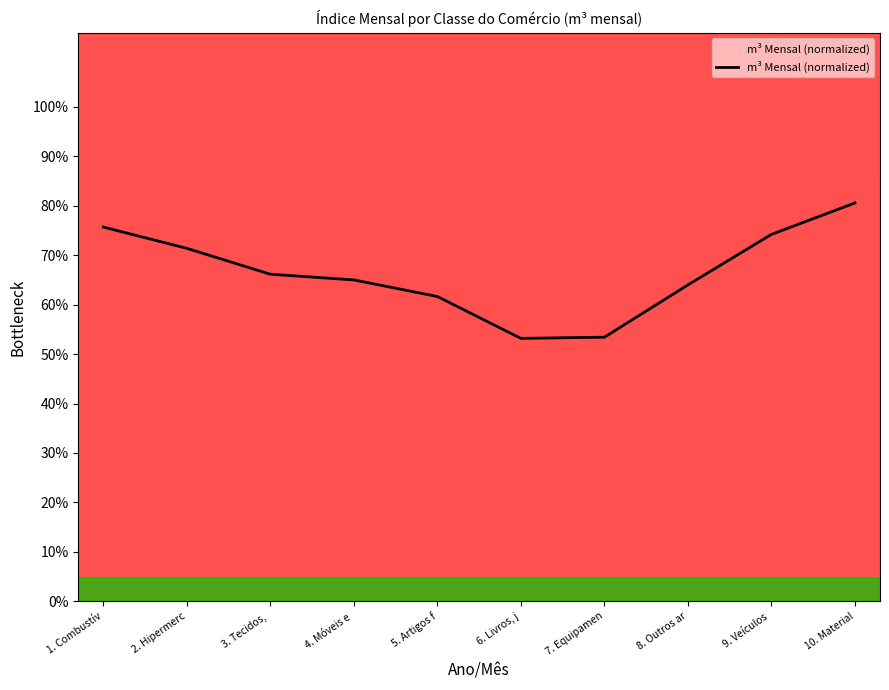

How many interior local valleys (lower than both neighbors) does the data have?

1